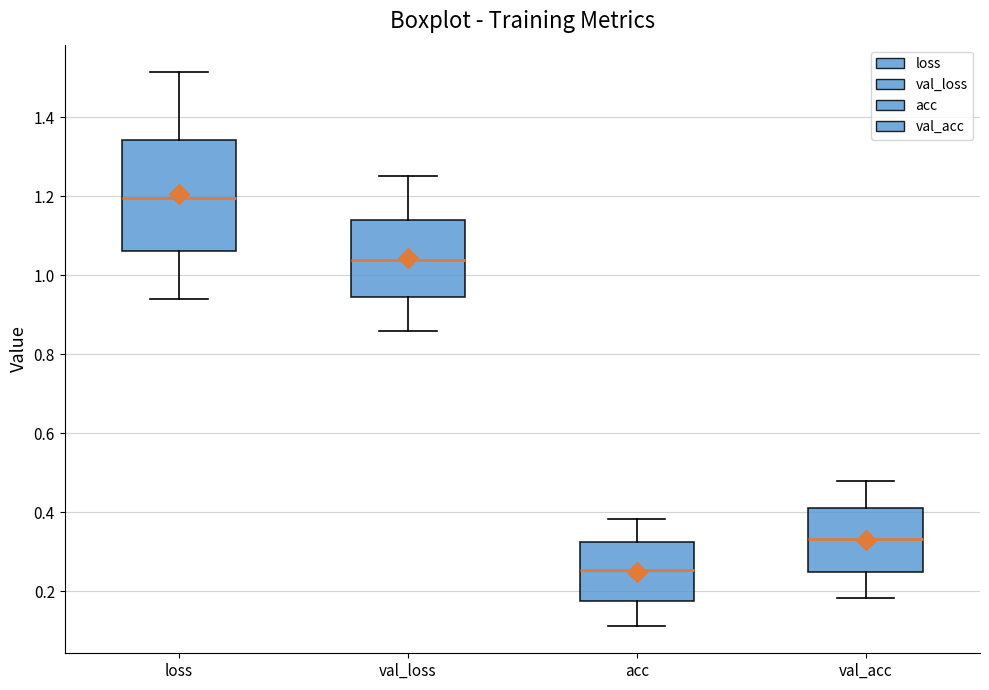

Comparing the boxes themselves (not the whiskers), which one is the tallest?

loss